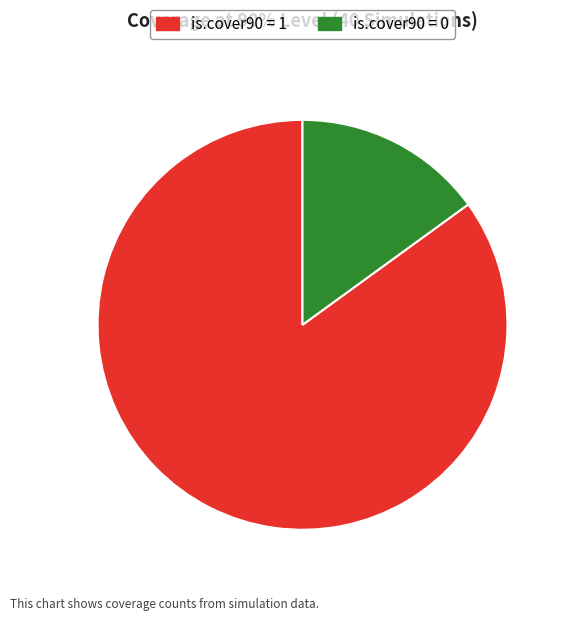

How many segments does this pie chart have?

2